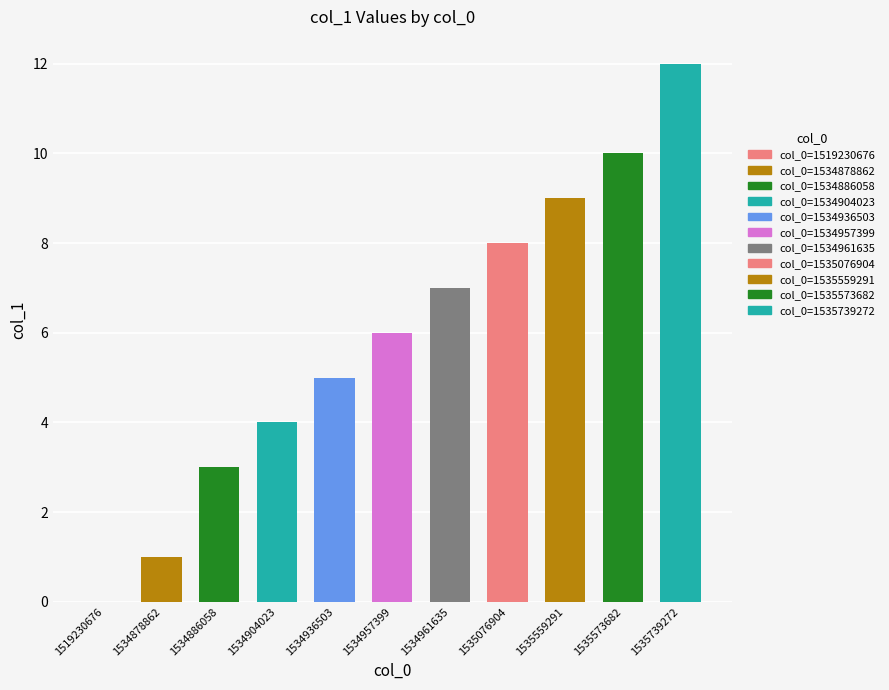

What is the sum of the values at 1534957399 and 1534886058?

9